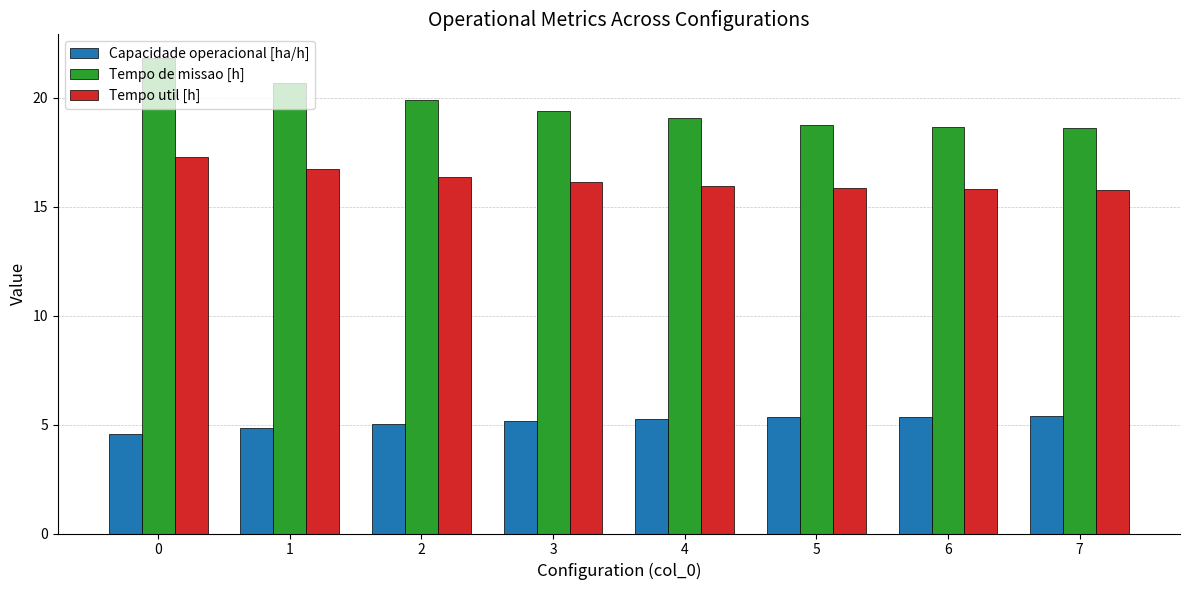

True or false: Capacidade operacional [ha/h] has a value of 5.4 at 7.

True